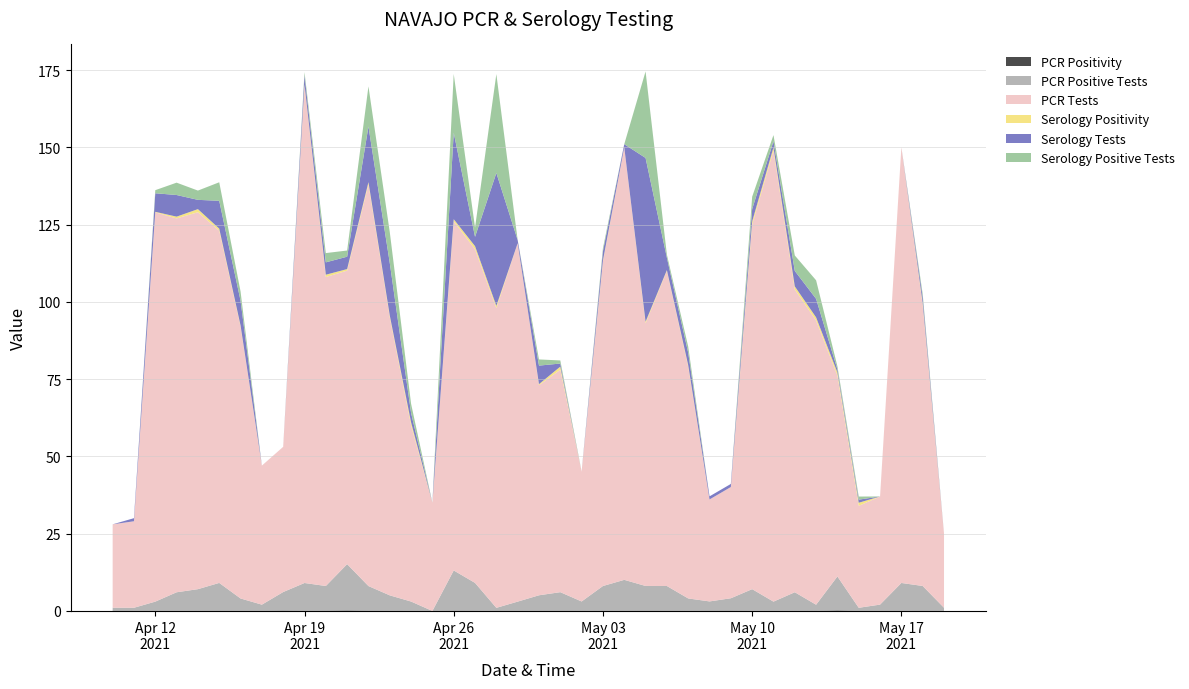

Reading left to right, list all the values displayed in this chart.

PCR Positivity: 2021-05-19=0.0	2021-05-18=0.1	2021-05-17=0.1	2021-05-16=0.1	2021-05-15=0.0	2021-05-14=0.2	2021-05-13=0.0	2021-05-12=0.1	2021-05-11=0.0	2021-05-10=0.1	2021-05-09=0.1	2021-05-08=0.1	2021-05-07=0.1	2021-05-06=0.1	2021-05-05=0.1	2021-05-04=0.1	2021-05-03=0.1	2021-05-02=0.1	2021-05-01=0.1	2021-04-30=0.1	2021-04-29=0.0	2021-04-28=0.0	2021-04-27=0.1	2021-04-26=0.1	2021-04-25=0.0	2021-04-24=0.1	2021-04-23=0.1	2021-04-22=0.1	2021-04-21=0.2	2021-04-20=0.1	2021-04-19=0.1	2021-04-18=0.1	2021-04-17=0.0	2021-04-16=0.0	2021-04-15=0.1	2021-04-14=0.1	2021-04-13=0.0	2021-04-12=0.0	2021-04-11=0.0	2021-04-10=0.0
PCR Positive Tests: 2021-05-19=1.0	2021-05-18=8.0	2021-05-17=9.0	2021-05-16=2.0	2021-05-15=1.0	2021-05-14=11.0	2021-05-13=2.0	2021-05-12=6.0	2021-05-11=3.0	2021-05-10=7.0	2021-05-09=4.0	2021-05-08=3.0	2021-05-07=4.0	2021-05-06=8.0	2021-05-05=8.0	2021-05-04=10.0	2021-05-03=8.0	2021-05-02=3.0	2021-05-01=6.0	2021-04-30=5.0	2021-04-29=3.0	2021-04-28=1.0	2021-04-27=9.0	2021-04-26=13.0	2021-04-25=0.0	2021-04-24=3.0	2021-04-23=5.0	2021-04-22=8.0	2021-04-21=15.0	2021-04-20=8.0	2021-04-19=9.0	2021-04-18=6.0	2021-04-17=2.0	2021-04-16=4.0	2021-04-15=9.0	2021-04-14=7.0	2021-04-13=6.0	2021-04-12=3.0	2021-04-11=1.0	2021-04-10=1.0
PCR Tests: 2021-05-19=24.0	2021-05-18=91.0	2021-05-17=141.0	2021-05-16=35.0	2021-05-15=33.0	2021-05-14=65.0	2021-05-13=92.0	2021-05-12=98.0	2021-05-11=146.0	2021-05-10=118.0	2021-05-09=36.0	2021-05-08=33.0	2021-05-07=75.0	2021-05-06=102.0	2021-05-05=85.0	2021-05-04=140.0	2021-05-03=105.0	2021-05-02=42.0	2021-05-01=72.0	2021-04-30=68.0	2021-04-29=116.0	2021-04-28=97.0	2021-04-27=108.0	2021-04-26=113.0	2021-04-25=35.0	2021-04-24=57.0	2021-04-23=90.0	2021-04-22=130.0	2021-04-21=95.0	2021-04-20=100.0	2021-04-19=161.0	2021-04-18=47.0	2021-04-17=45.0	2021-04-16=88.0	2021-04-15=114.0	2021-04-14=122.0	2021-04-13=121.0	2021-04-12=126.0	2021-04-11=28.0	2021-04-10=27.0
Serology Positivity: 2021-05-19=0.0	2021-05-18=0.5	2021-05-17=0.0	2021-05-16=0.0	2021-05-15=1.0	2021-05-14=1.0	2021-05-13=1.0	2021-05-12=1.0	2021-05-11=1.0	2021-05-10=1.0	2021-05-09=0.0	2021-05-08=0.0	2021-05-07=0.5	2021-05-06=0.2	2021-05-05=0.5	2021-05-04=0.0	2021-05-03=0.3	2021-05-02=0.0	2021-05-01=1.0	2021-04-30=0.3	2021-04-29=0.0	2021-04-28=0.7	2021-04-27=1.0	2021-04-26=0.7	2021-04-25=0.0	2021-04-24=1.0	2021-04-23=0.6	2021-04-22=0.7	2021-04-21=0.5	2021-04-20=0.8	2021-04-19=0.3	2021-04-18=0.0	2021-04-17=0.0	2021-04-16=0.4	2021-04-15=0.7	2021-04-14=1.0	2021-04-13=0.6	2021-04-12=0.2	2021-04-11=0.0	2021-04-10=0.0
Serology Tests: 2021-05-19=0.0	2021-05-18=2.0	2021-05-17=0.0	2021-05-16=0.0	2021-05-15=1.0	2021-05-14=1.0	2021-05-13=6.0	2021-05-12=5.0	2021-05-11=2.0	2021-05-10=4.0	2021-05-09=1.0	2021-05-08=1.0	2021-05-07=4.0	2021-05-06=4.0	2021-05-05=53.0	2021-05-04=1.0	2021-05-03=3.0	2021-05-02=0.0	2021-05-01=1.0	2021-04-30=6.0	2021-04-29=1.0	2021-04-28=43.0	2021-04-27=3.0	2021-04-26=28.0	2021-04-25=0.0	2021-04-24=3.0	2021-04-23=17.0	2021-04-22=18.0	2021-04-21=4.0	2021-04-20=4.0	2021-04-19=3.0	2021-04-18=0.0	2021-04-17=0.0	2021-04-16=8.0	2021-04-15=9.0	2021-04-14=3.0	2021-04-13=7.0	2021-04-12=6.0	2021-04-11=1.0	2021-04-10=0.0
Serology Positive Tests: 2021-05-19=0.0	2021-05-18=1.0	2021-05-17=0.0	2021-05-16=0.0	2021-05-15=1.0	2021-05-14=1.0	2021-05-13=6.0	2021-05-12=5.0	2021-05-11=2.0	2021-05-10=4.0	2021-05-09=0.0	2021-05-08=0.0	2021-05-07=2.0	2021-05-06=1.0	2021-05-05=28.0	2021-05-04=0.0	2021-05-03=1.0	2021-05-02=0.0	2021-05-01=1.0	2021-04-30=2.0	2021-04-29=0.0	2021-04-28=32.0	2021-04-27=3.0	2021-04-26=19.0	2021-04-25=0.0	2021-04-24=3.0	2021-04-23=10.0	2021-04-22=13.0	2021-04-21=2.0	2021-04-20=3.0	2021-04-19=1.0	2021-04-18=0.0	2021-04-17=0.0	2021-04-16=3.0	2021-04-15=6.0	2021-04-14=3.0	2021-04-13=4.0	2021-04-12=1.0	2021-04-11=0.0	2021-04-10=0.0